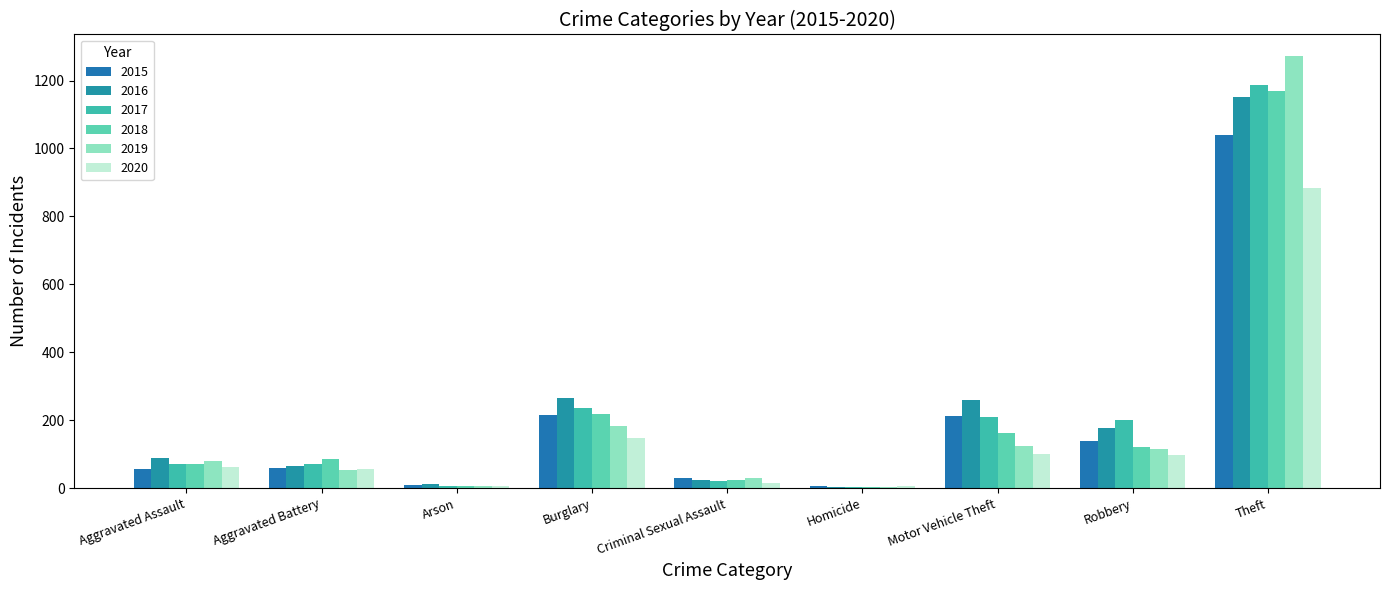

What is the minimum value shown in the chart?

4